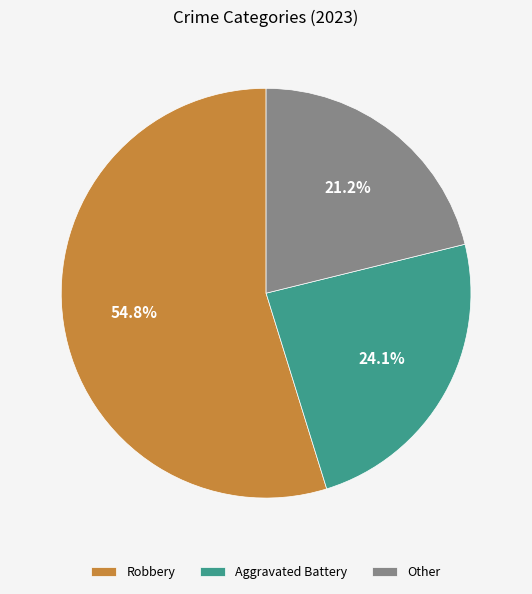

Approximately how many times larger is the value at Other compared to Robbery?

0.4